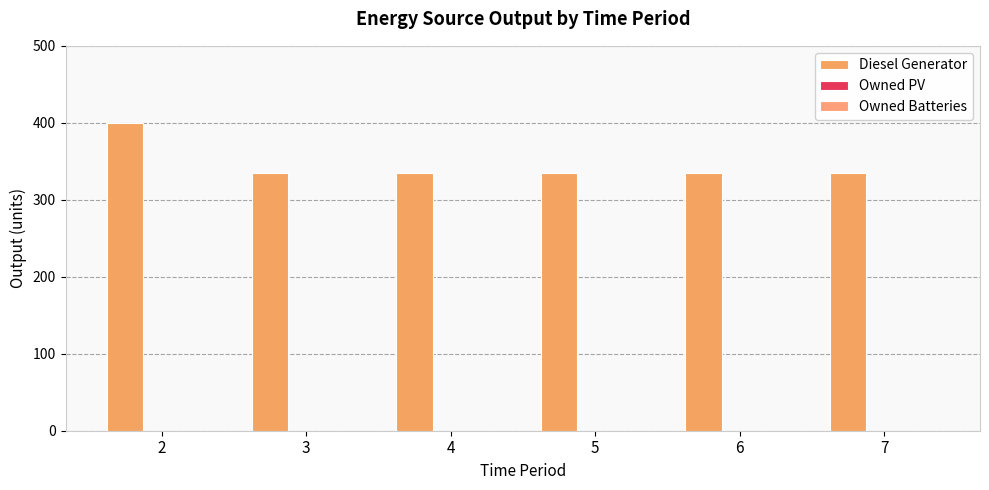

Are the bars horizontal?

No